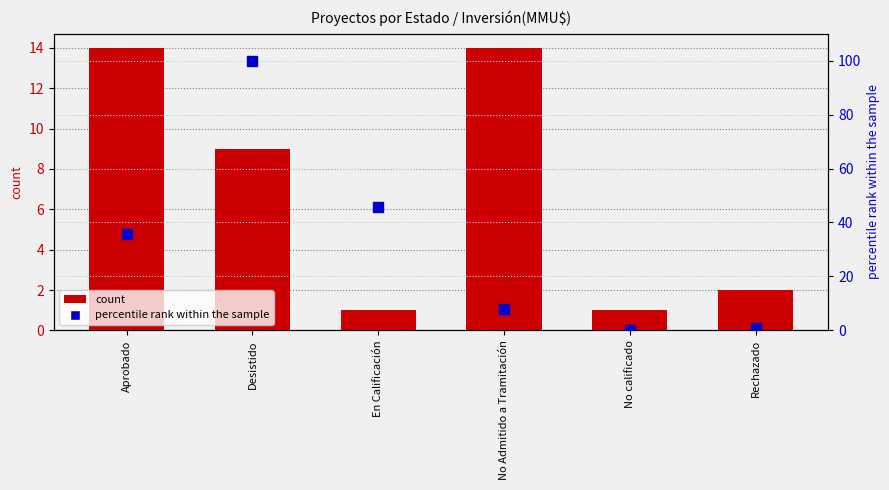

Reading right to left, transcribe all the data shown in this chart.

count: Rechazado=2.0	No calificado=1.0	No Admitido a Tramitación=14.0	En Calificación=1.0	Desistido=9.0	Aprobado=14.0
percentile rank within the sample: Rechazado=0.9	No calificado=0.1	No Admitido a Tramitación=7.9	En Calificación=45.6	Desistido=100.0	Aprobado=35.6